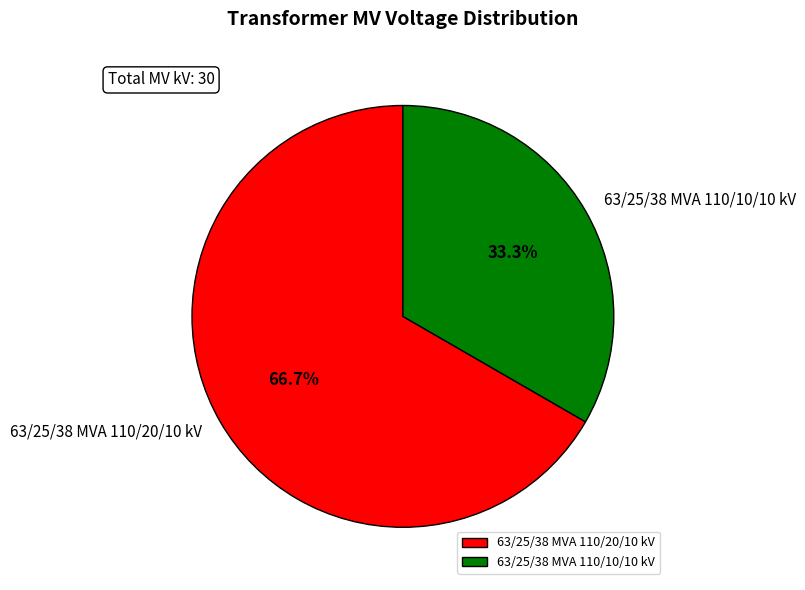

Which slice represents more than half of the pie?

63/25/38 MVA 110/20/10 kV